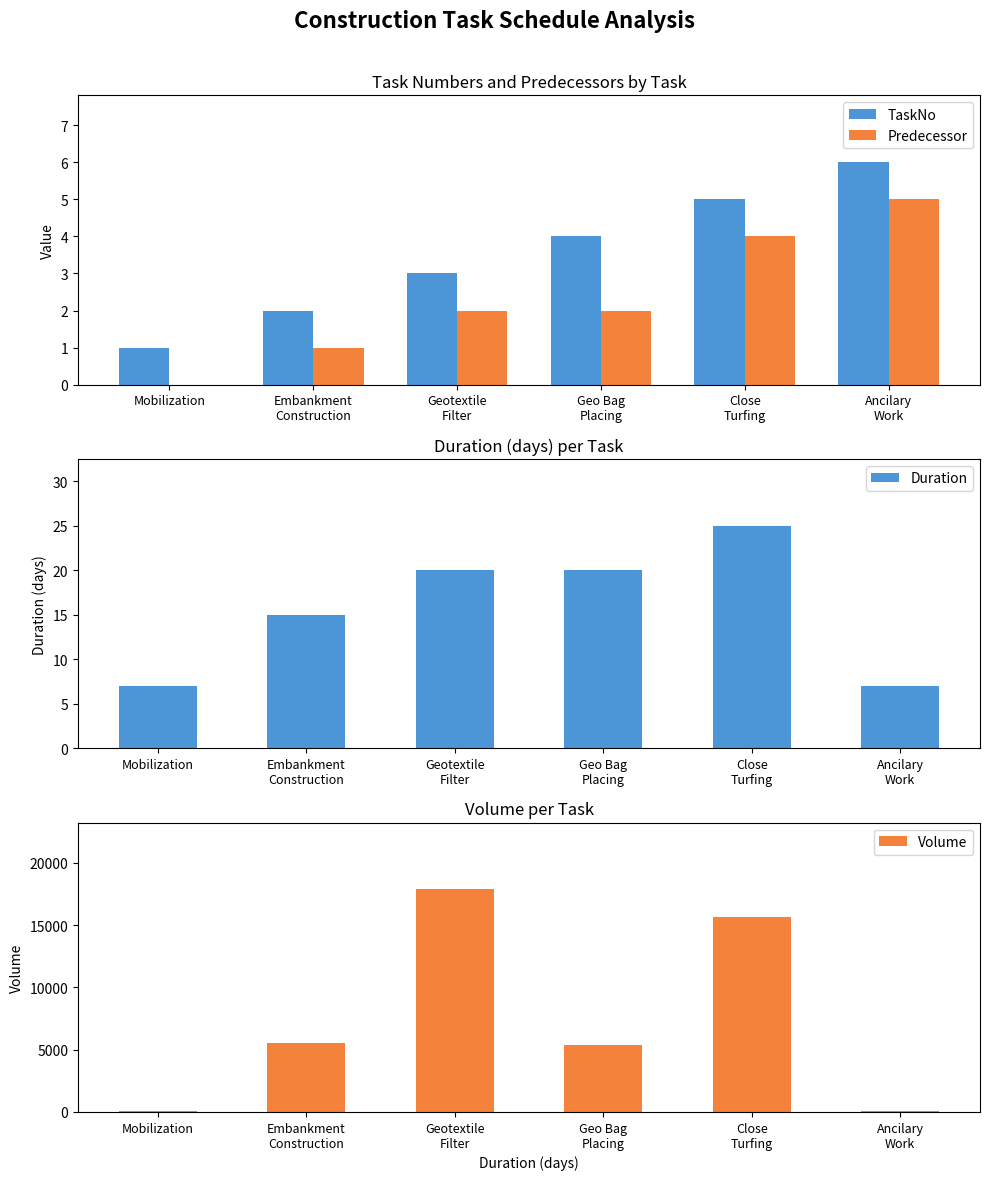

What is the difference between the highest and lowest values at Embankment
Construction?

5550